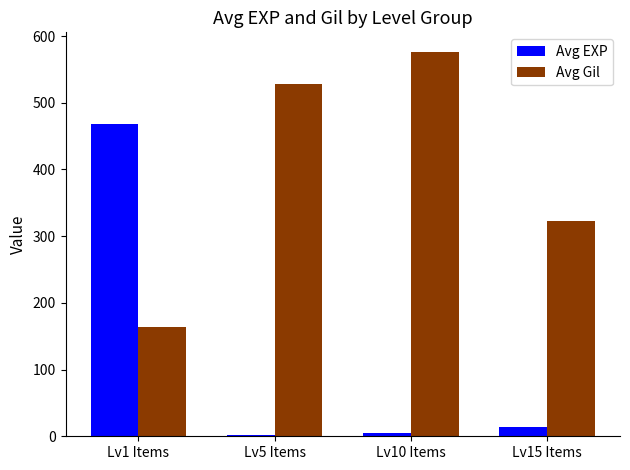

Reading left to right, extract all data points from this chart.

Avg EXP: Lv1 Items=468.5	Lv5 Items=2.3	Lv10 Items=5.3	Lv15 Items=14.2
Avg Gil: Lv1 Items=163.5	Lv5 Items=528.3	Lv10 Items=576.7	Lv15 Items=323.3